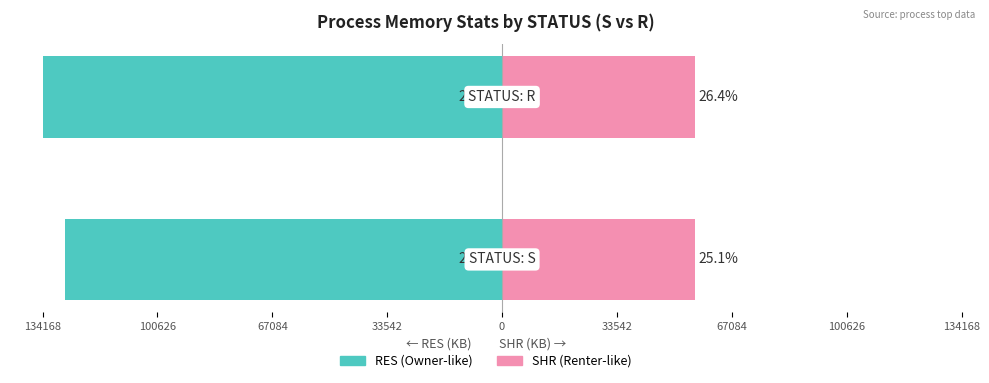

Which series has the widest spread of values?

RES